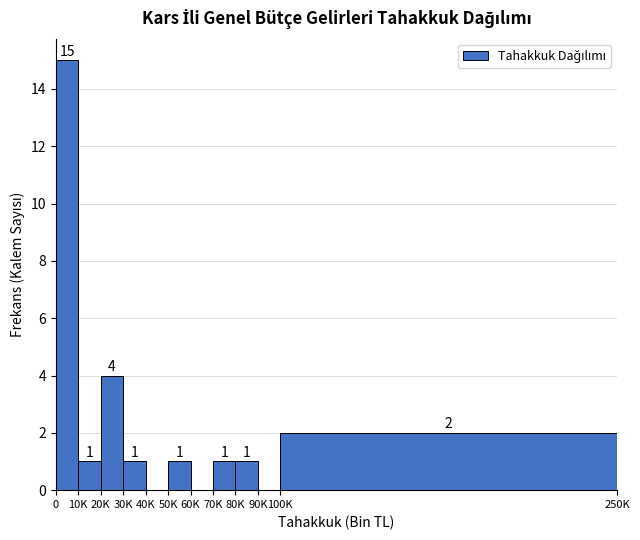

Reading right to left, what are all the values shown in this chart?

100K=2	90K=0	80K=1	70K=1	60K=0	50K=1	40K=0	30K=1	20K=4	10K=1	0=15